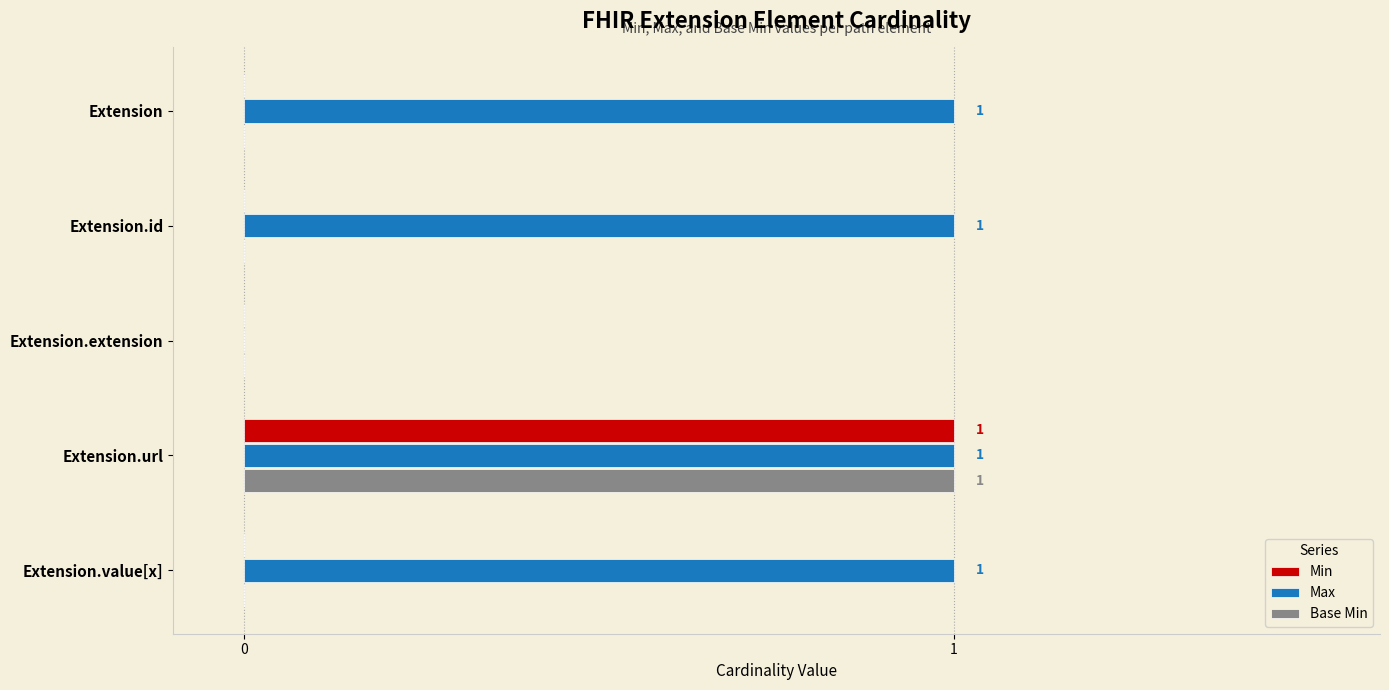

True or false: Max has a value of -1 at Extension.extension.

False